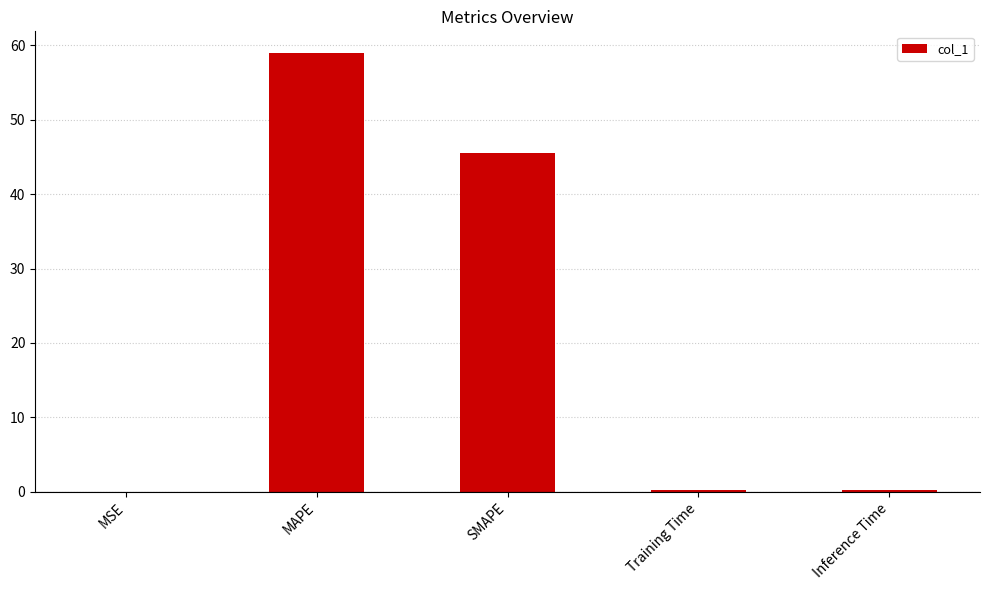

Which label corresponds to the largest value in the chart?

MAPE